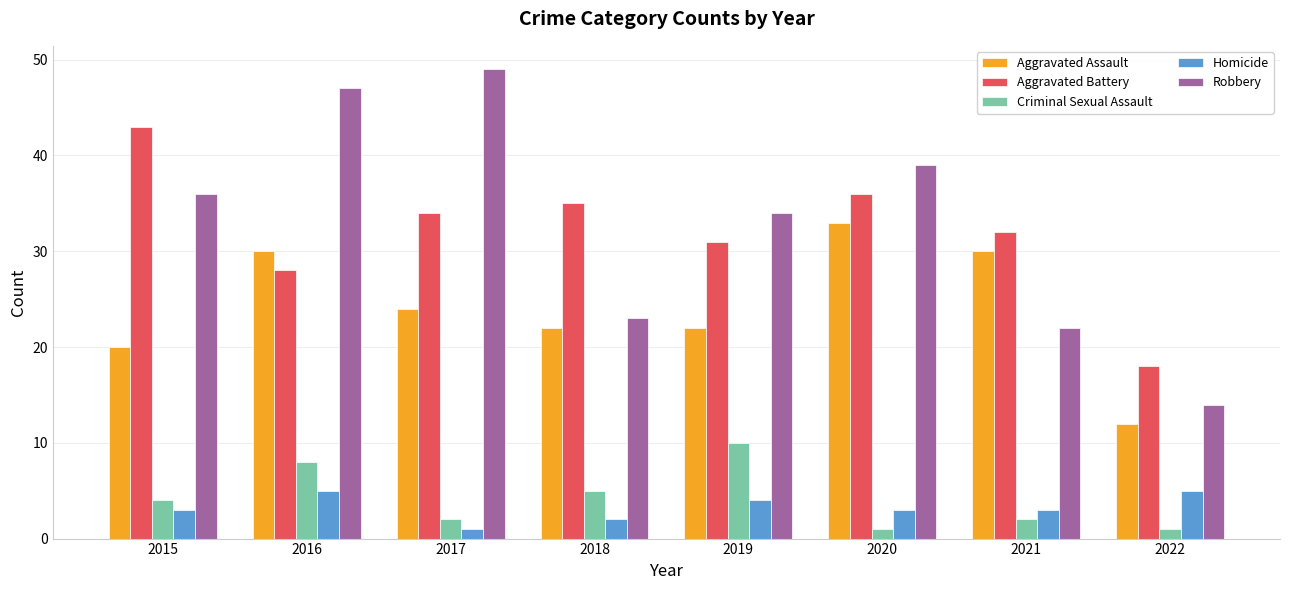

What is the highest value of the Homicide series?

5